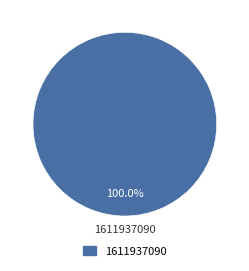

Is there a majority slice in this chart?

Yes